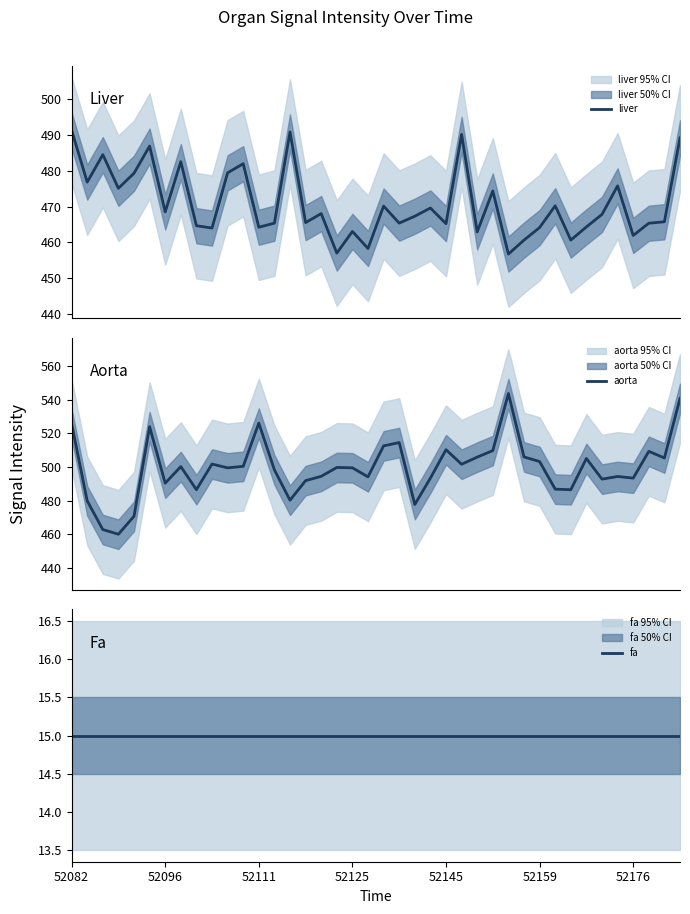

Is this an area chart (filled region under the line)?

No